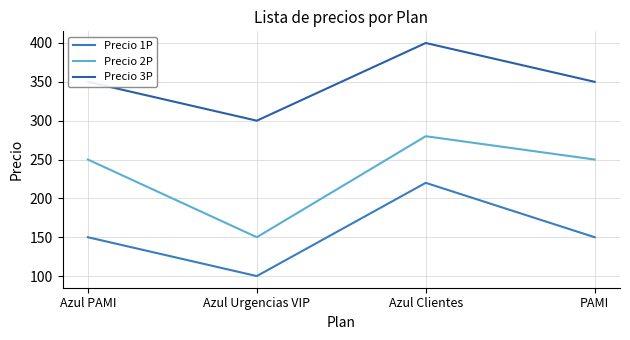

Reading right to left, transcribe all the data shown in this chart.

Precio 1P: PAMI=150	Azul Clientes=220	Azul Urgencias VIP=100	Azul PAMI=150
Precio 2P: PAMI=250	Azul Clientes=280	Azul Urgencias VIP=150	Azul PAMI=250
Precio 3P: PAMI=350	Azul Clientes=400	Azul Urgencias VIP=300	Azul PAMI=350